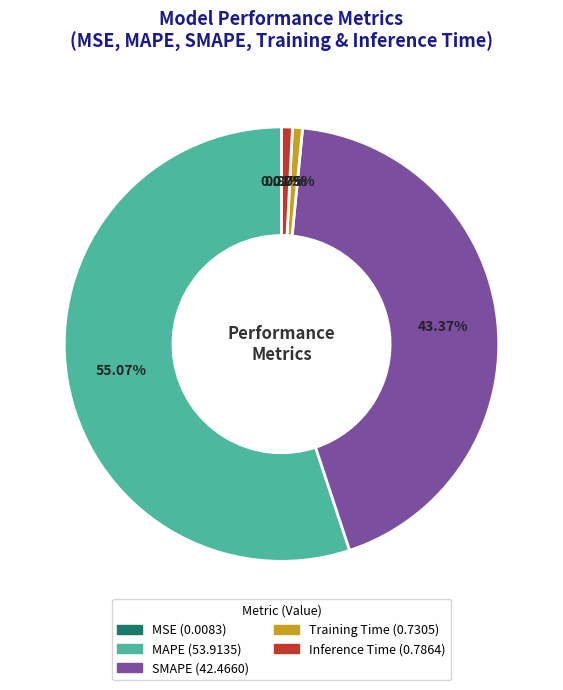

How much of the chart is everything except MAPE?

44.9%